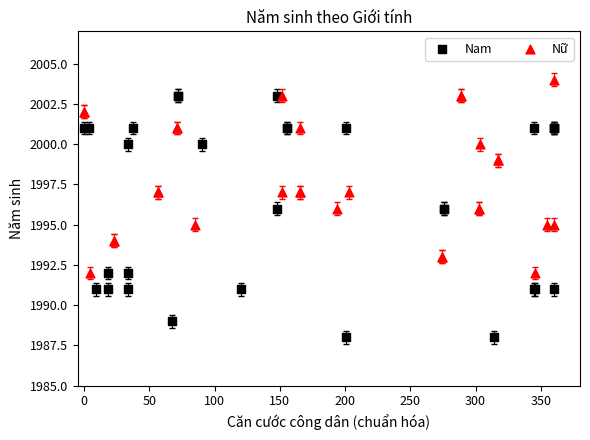

Which series reaches the maximum Y coordinate?

Nữ